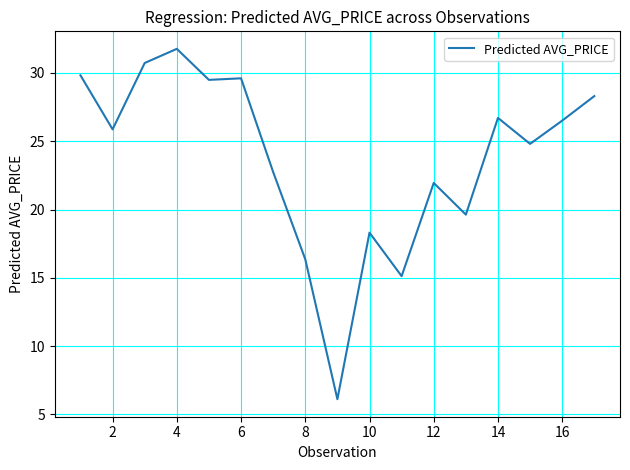

What is the sum of all values?

403.8